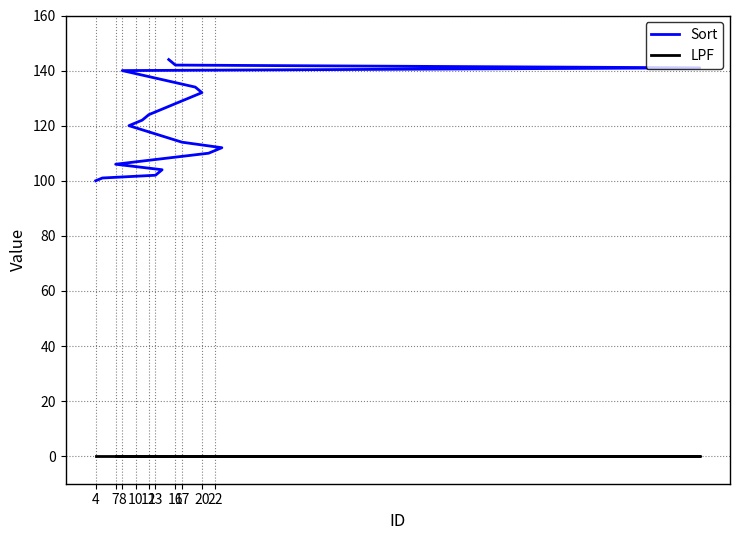

Is the value of LPF at 12 greater than the value of Sort at 19?

No